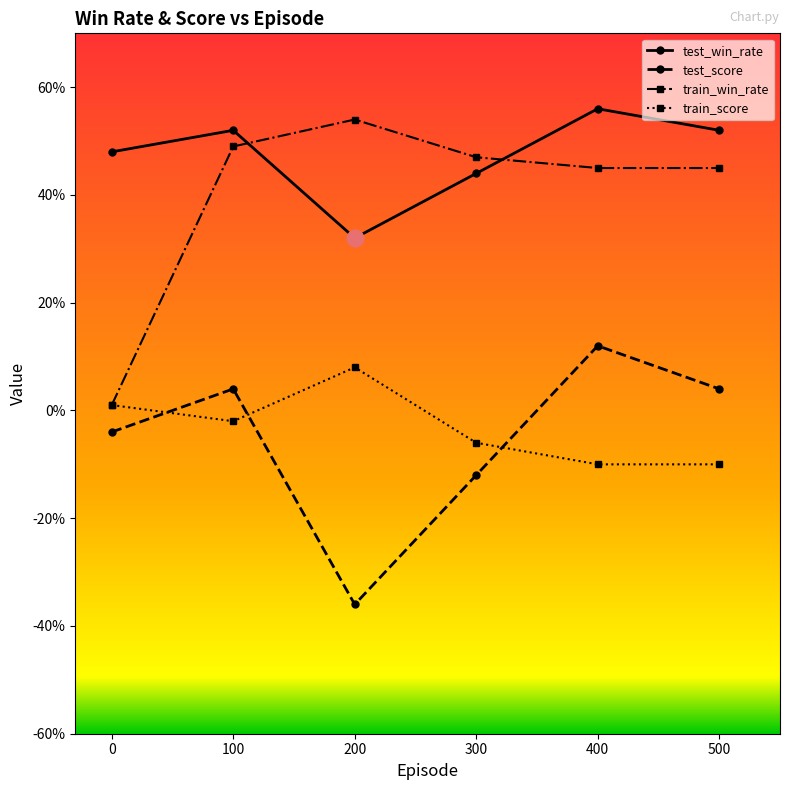

What are all the series names shown in the legend?

test_win_rate, test_score, train_win_rate, train_score